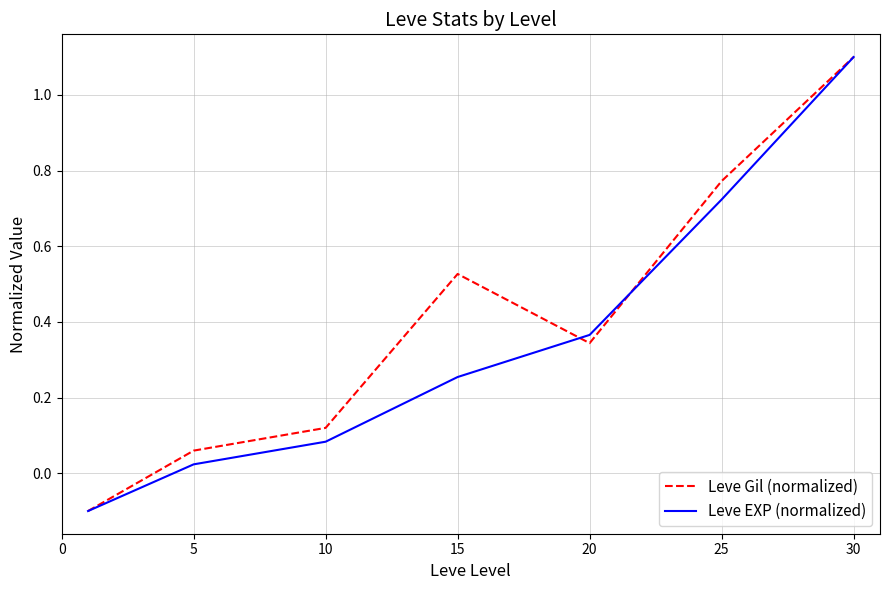

Rank the series by their average value, from lowest to highest.

Leve EXP (normalized), Leve Gil (normalized)